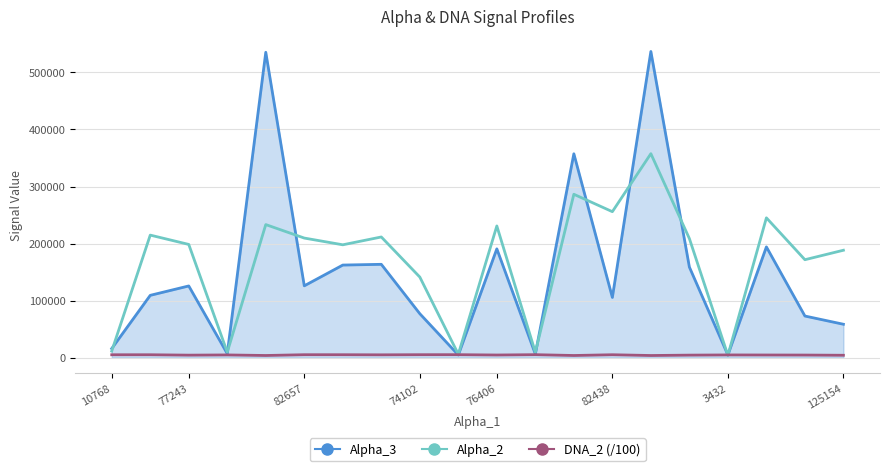

Which series has the widest spread of values?

Alpha_3